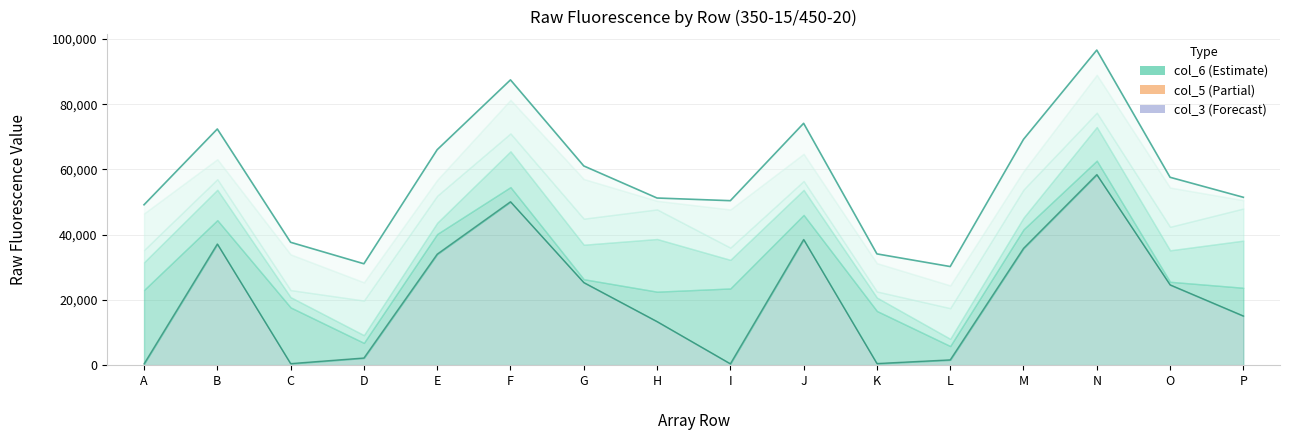

What is the sum of all col_3 values?

83536